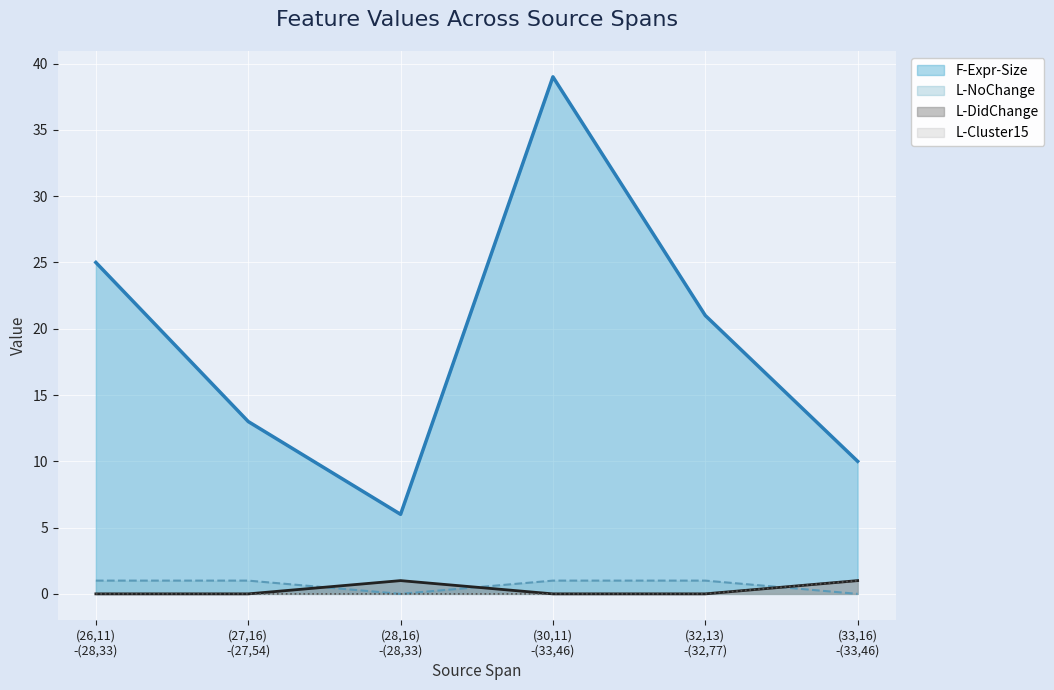

What is the value of the L-NoChange point at the 1st from the left?

1